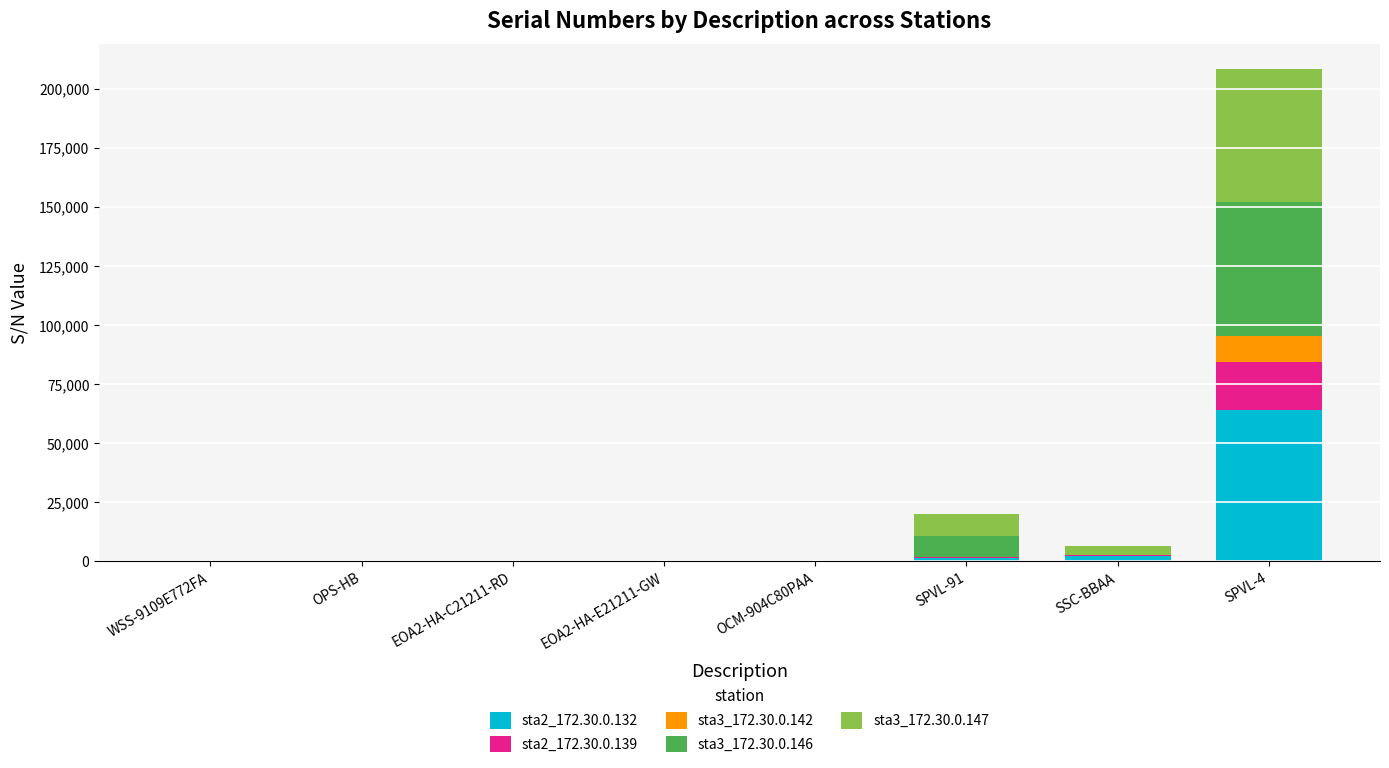

At which category is the sum across all series the highest?

SPVL-4